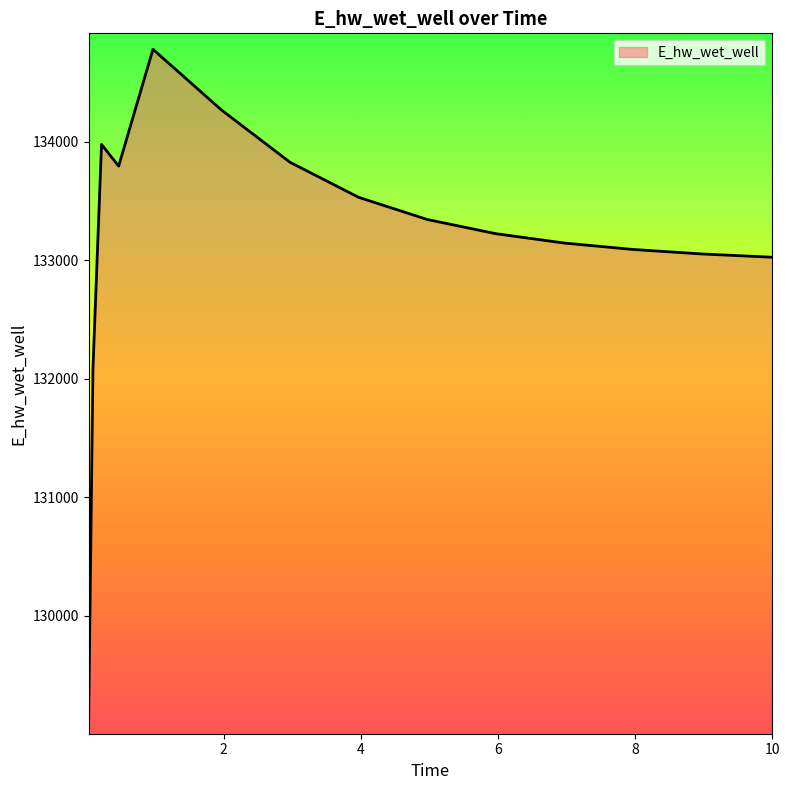

What is the greatest value displayed?

134779.7